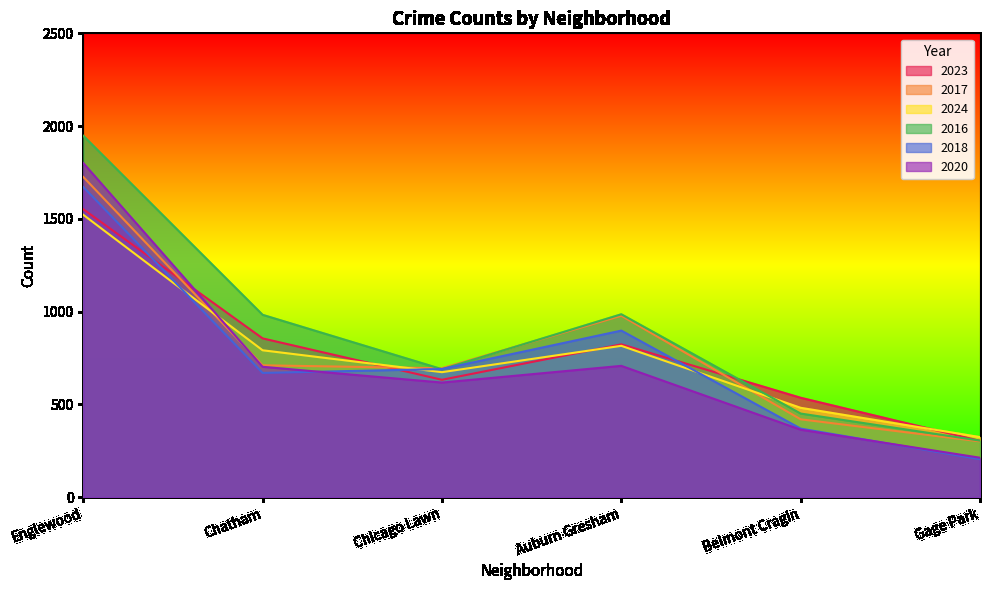

Reading right to left, list all the values displayed in this chart.

2023: Gage Park=304	Belmont Cragin=536	Auburn Gresham=824	Chicago Lawn=633	Chatham=856	Englewood=1552
2017: Gage Park=301	Belmont Cragin=420	Auburn Gresham=978	Chicago Lawn=695	Chatham=711	Englewood=1726
2024: Gage Park=324	Belmont Cragin=482	Auburn Gresham=816	Chicago Lawn=674	Chatham=792	Englewood=1522
2016: Gage Park=305	Belmont Cragin=451	Auburn Gresham=986	Chicago Lawn=690	Chatham=983	Englewood=1948
2018: Gage Park=205	Belmont Cragin=370	Auburn Gresham=898	Chicago Lawn=691	Chatham=670	Englewood=1672
2020: Gage Park=213	Belmont Cragin=364	Auburn Gresham=708	Chicago Lawn=618	Chatham=703	Englewood=1801